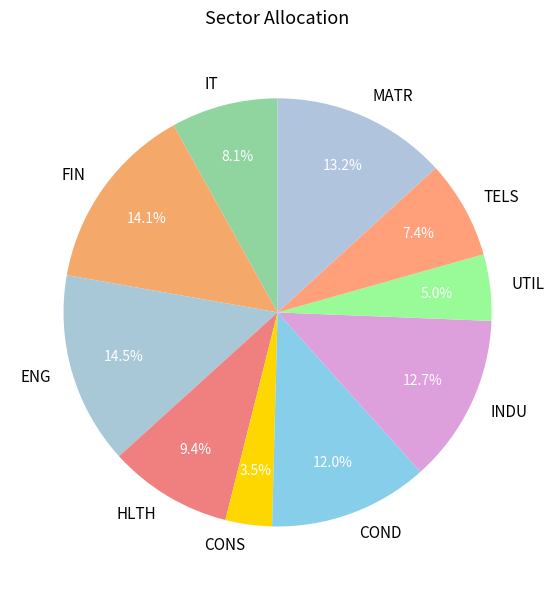

Is there any slice that represents more than half of the pie?

No